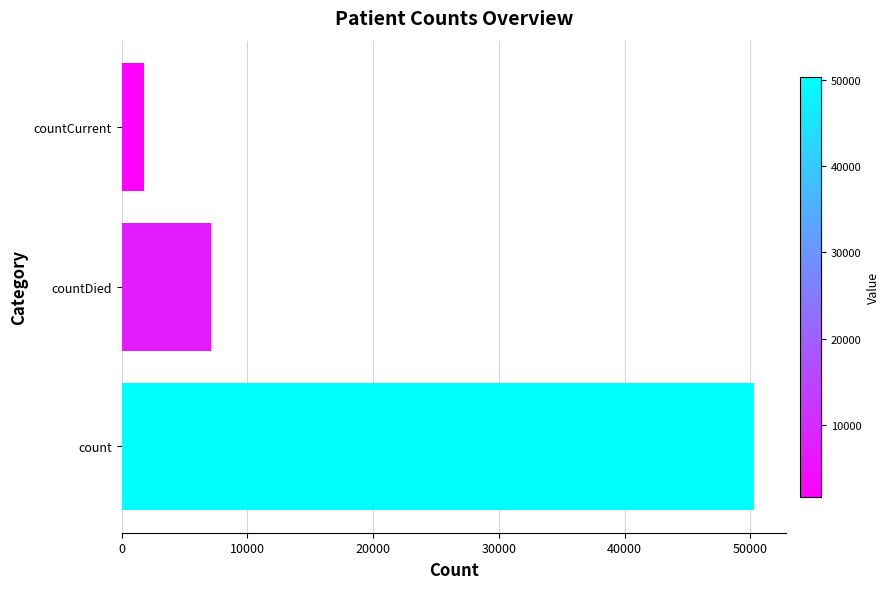

Between countCurrent and count, which is larger?

count